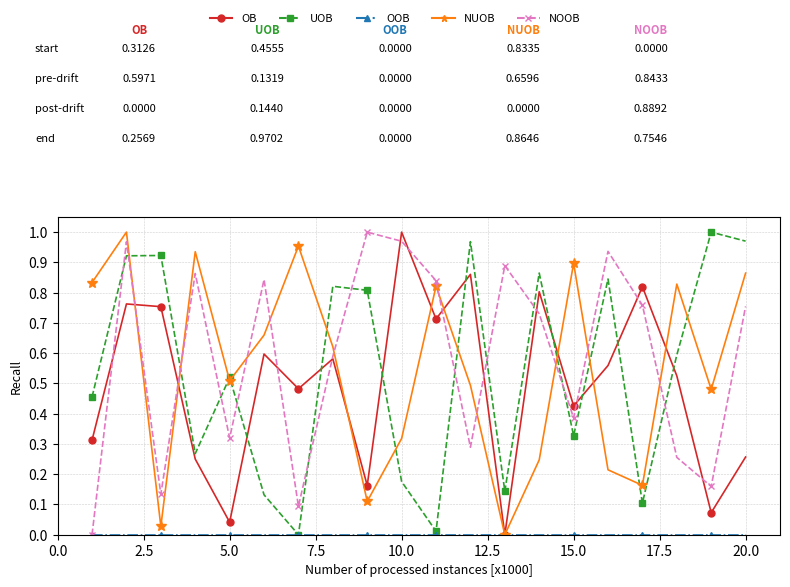

In NUOB, how many points are higher than both neighbors (excluding endpoints)?

6